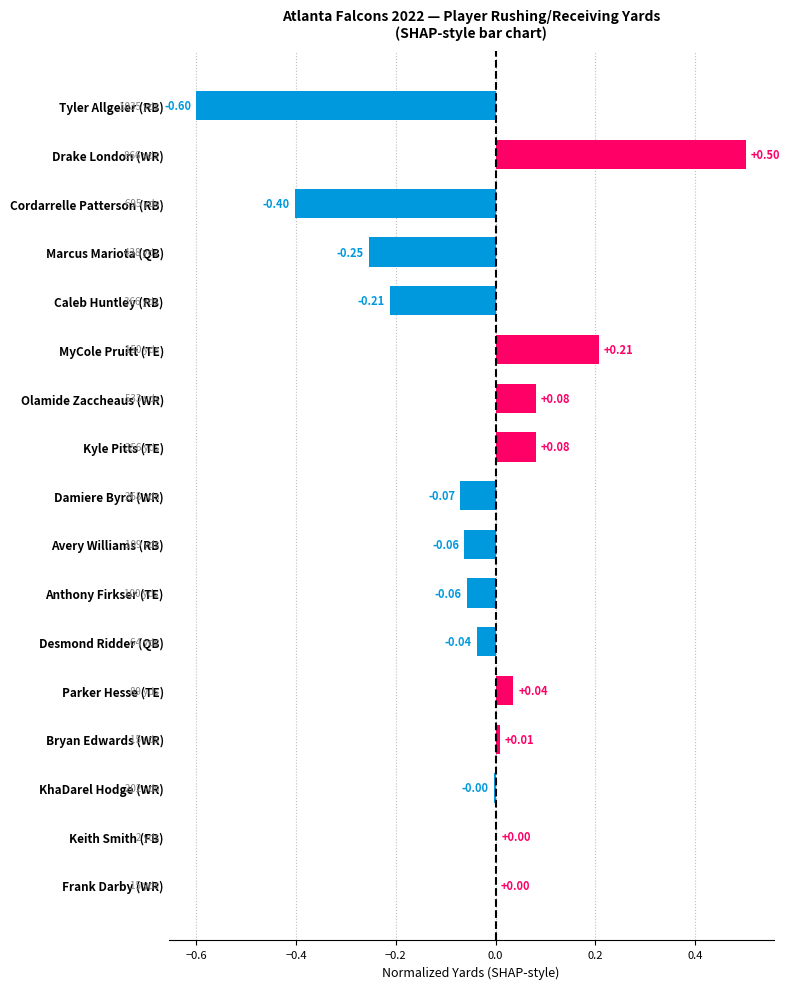

At which category does the chart reach its peak across all series?

Drake London (WR)